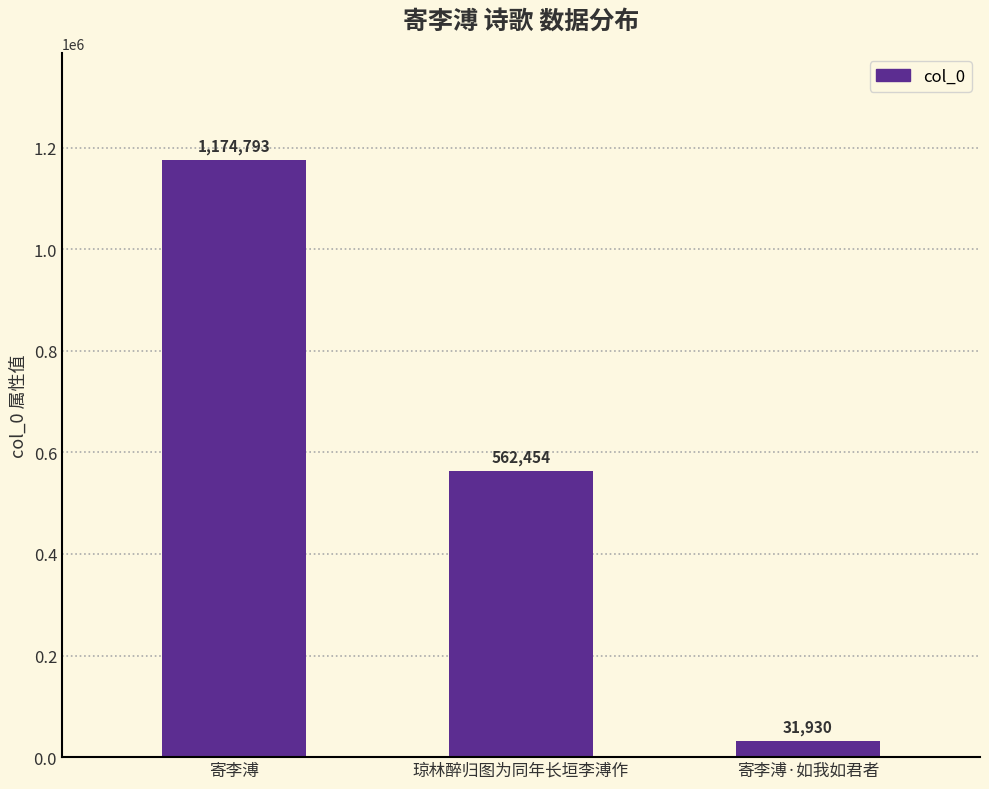

Which label corresponds to the largest value in the chart?

寄李溥